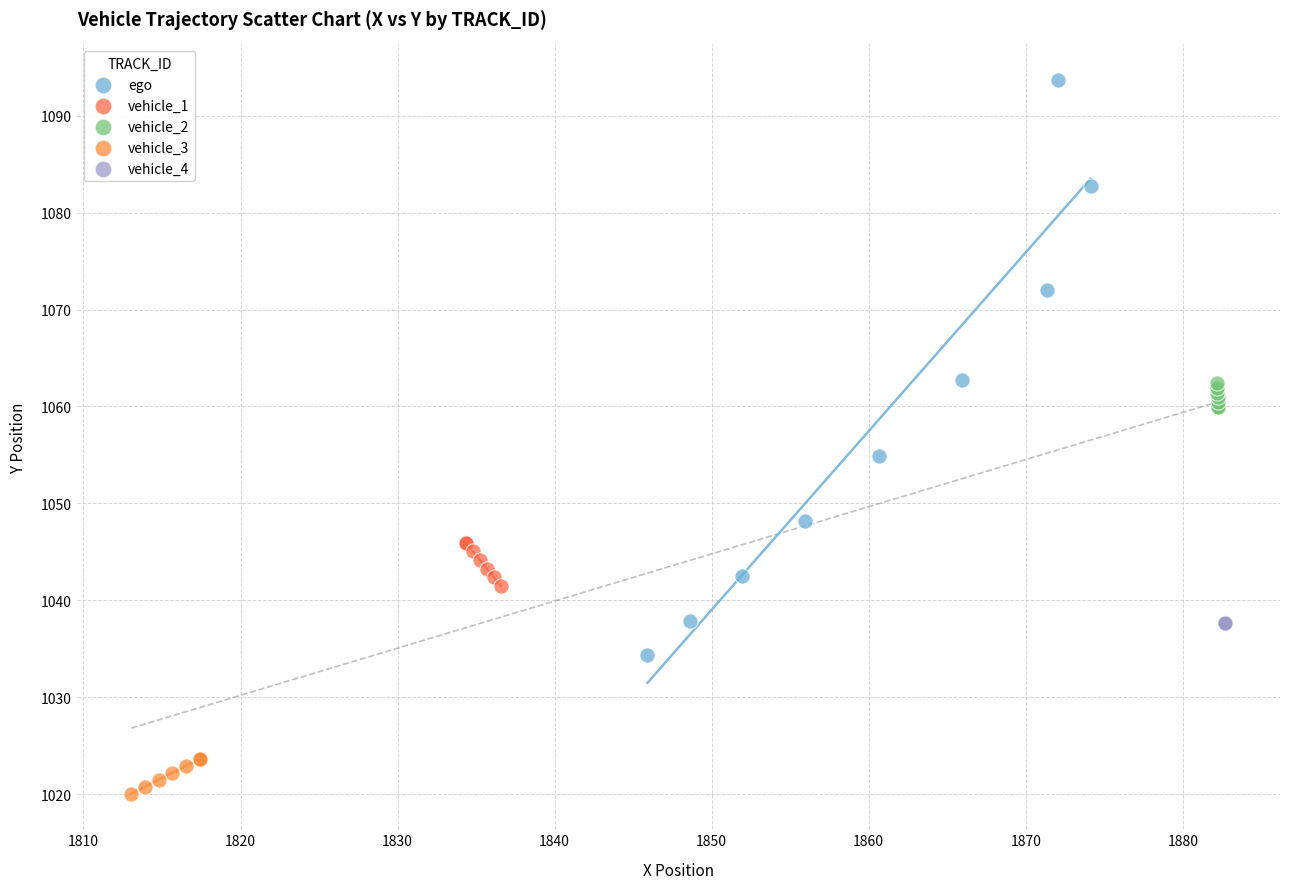

Which series contains the lowest Y value?

vehicle_3